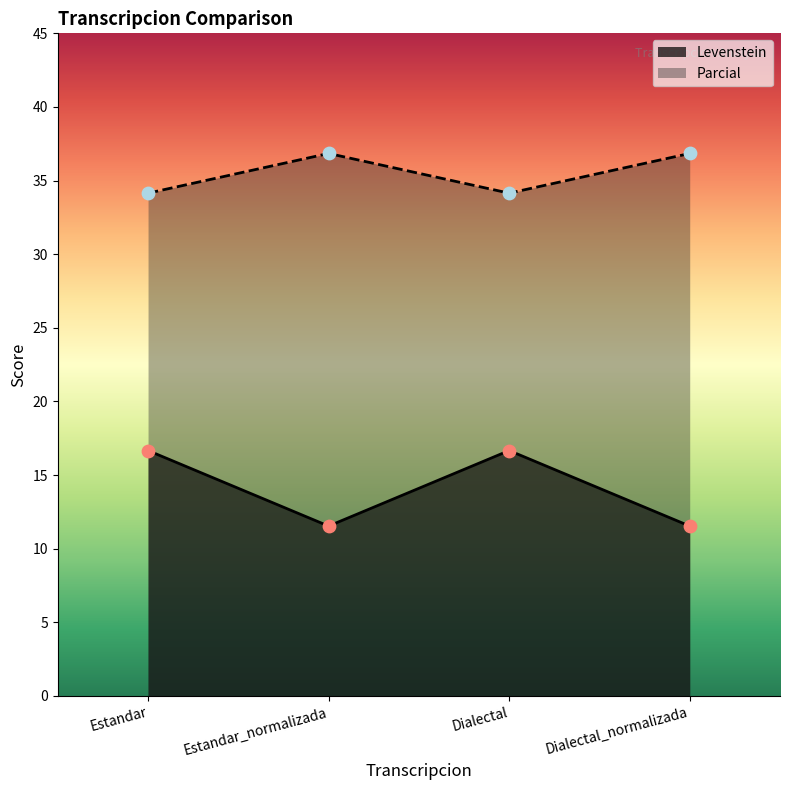

At which category is the sum across all series the highest?

Estandar